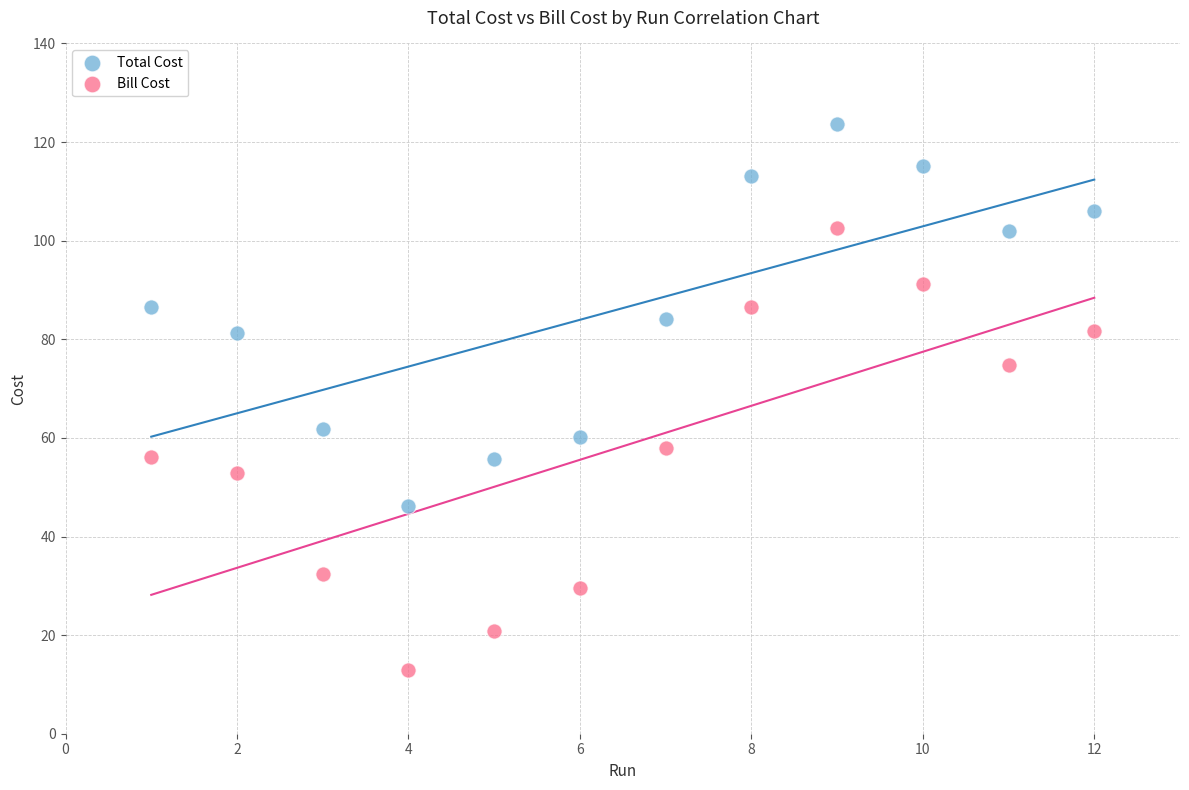

What are all the series names shown in the legend?

Total Cost, Bill Cost